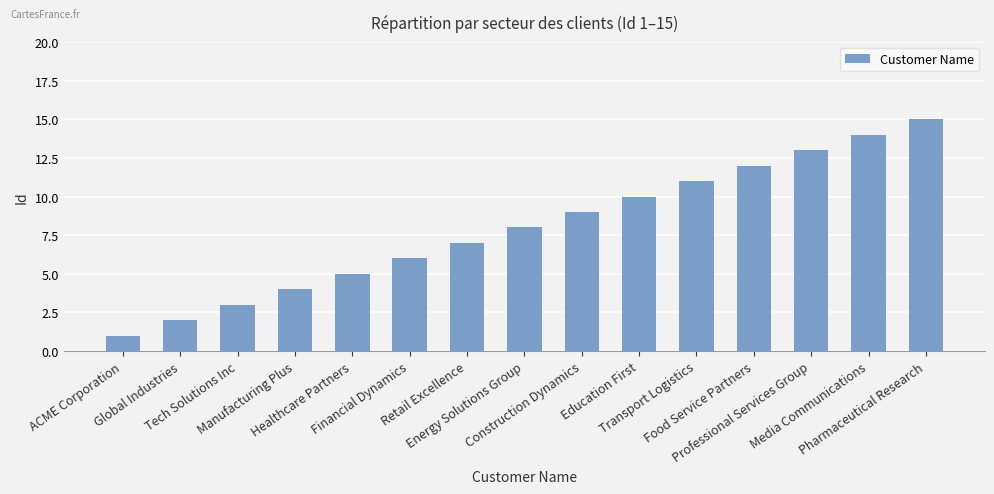

How many categories are shown in the chart?

15